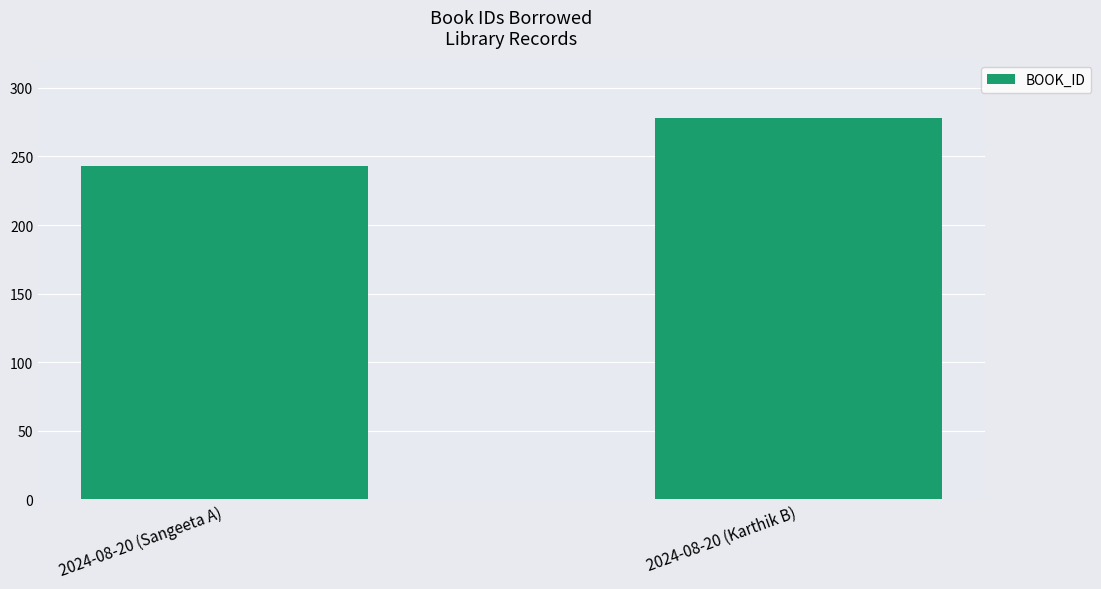

How many bars are there in total?

2